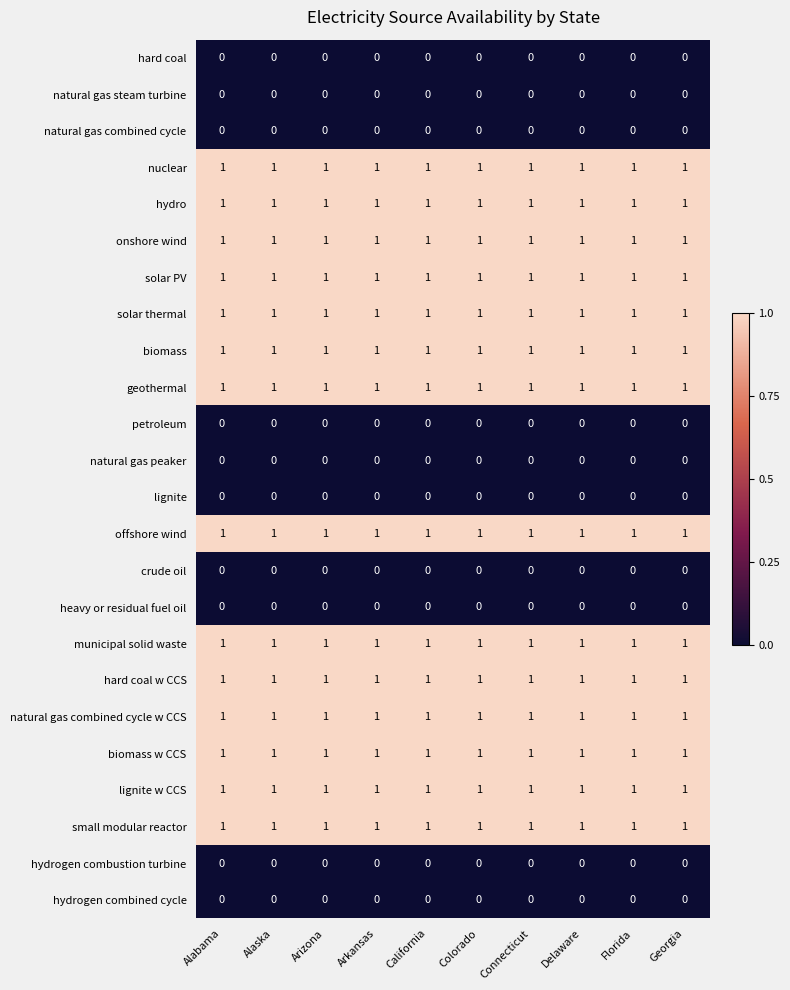

How many series are shown in this chart?

24